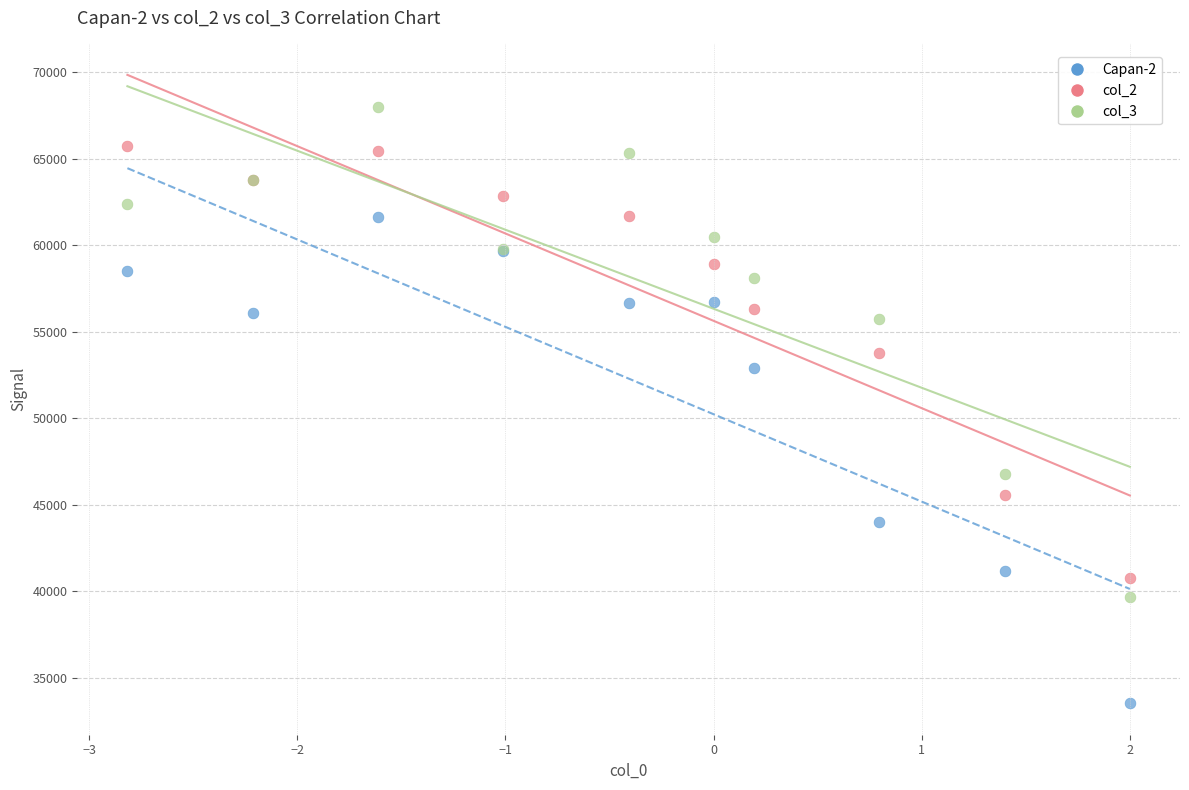

In the Capan-2 series, what Y value is closest to 47592?

43984